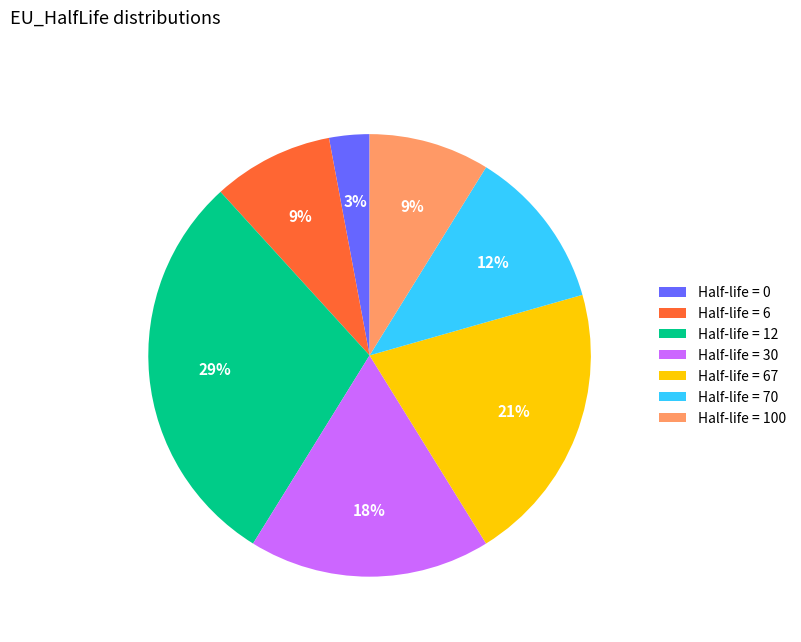

Between Half-life = 12 and Half-life = 30, which is larger?

Half-life = 12